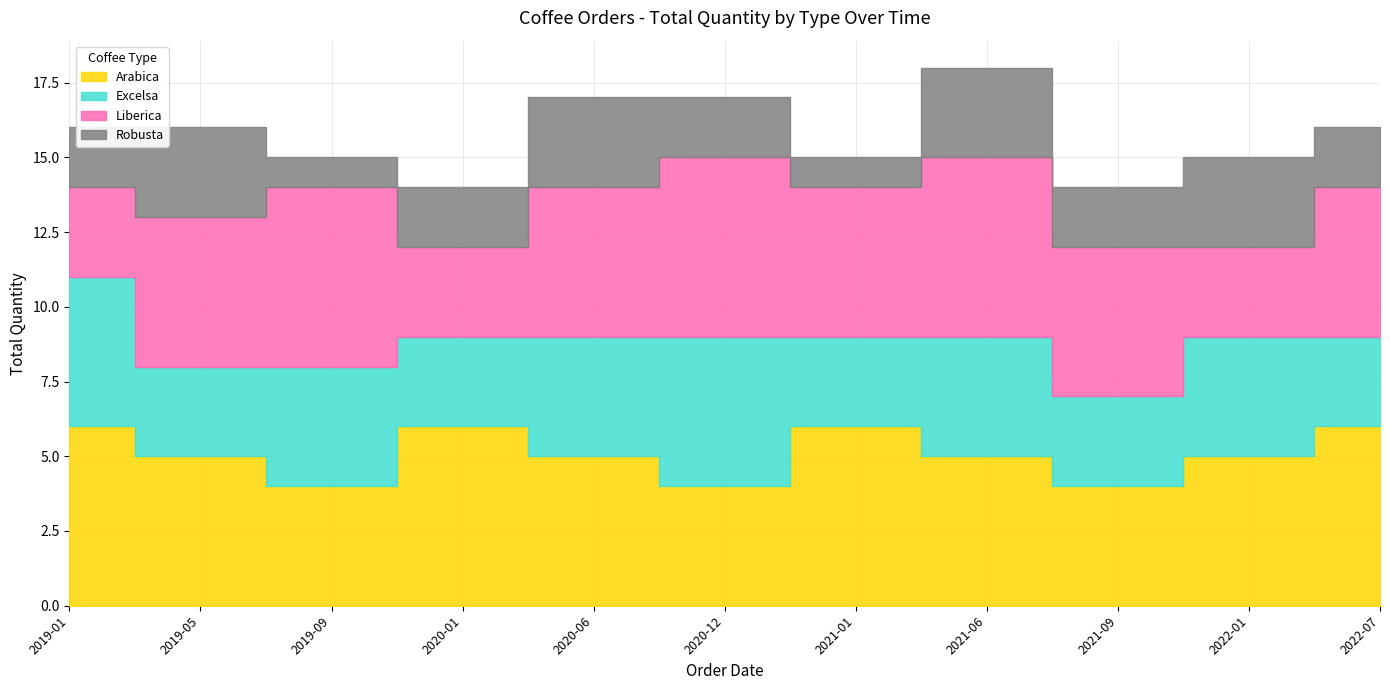

How many Excelsa values are between 3 and 4?

9